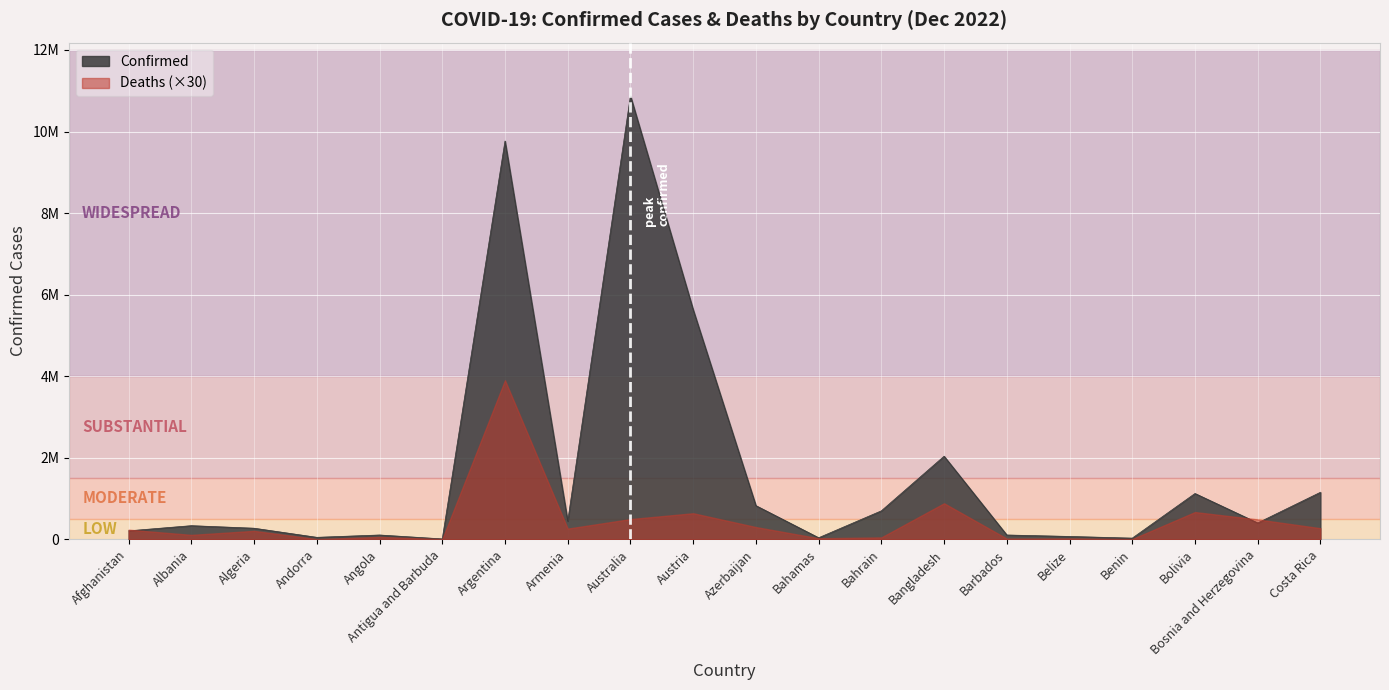

What position from the right is Benin?

4